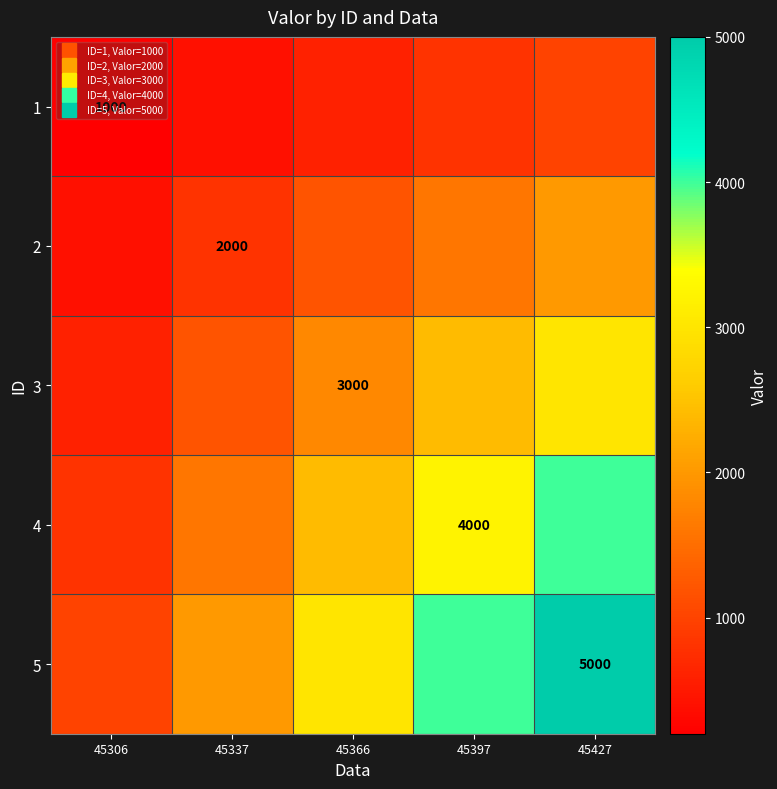

True or false: 3 has a value of 352 at 45306.

False